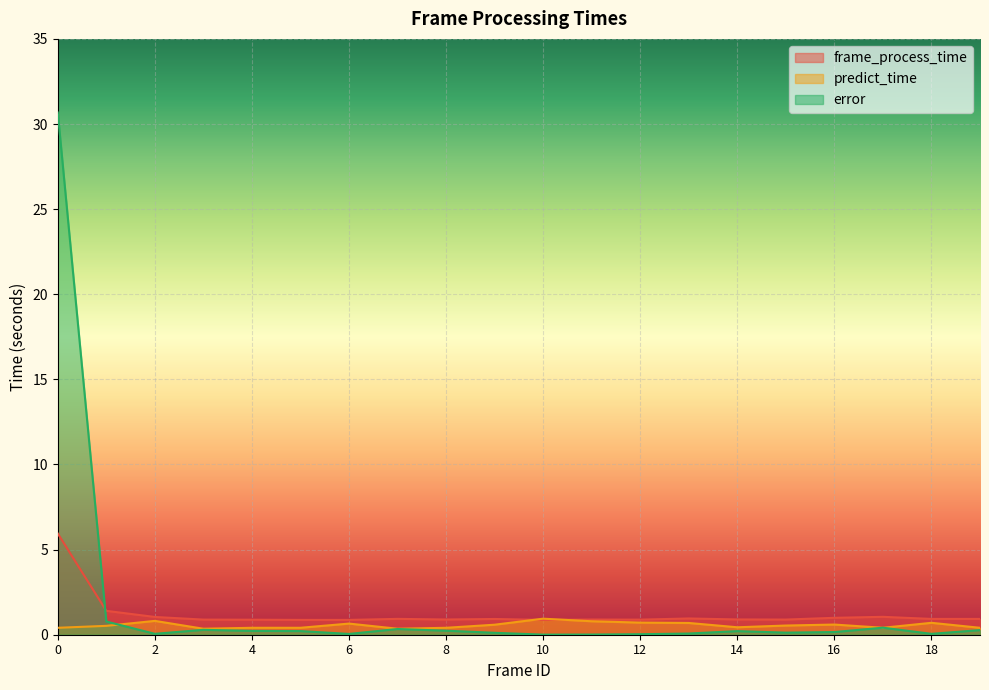

How many times do frame_process_time and error cross each other?

1